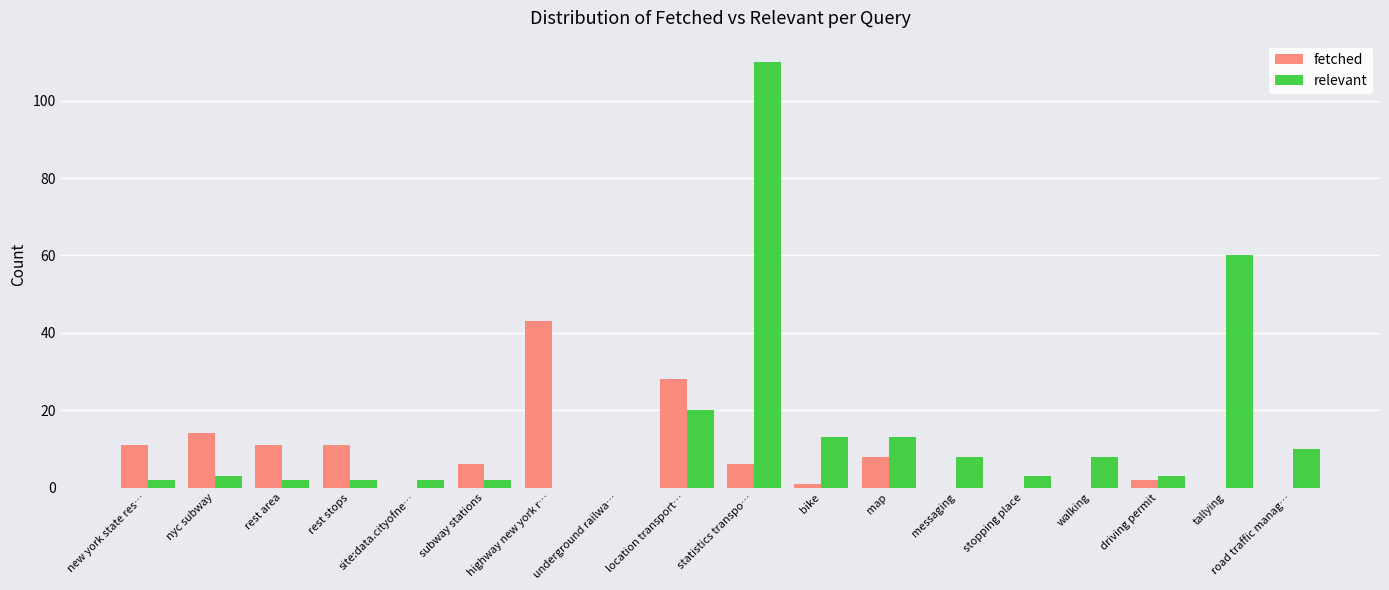

The value of relevant at messaging is 8. True or false?

True